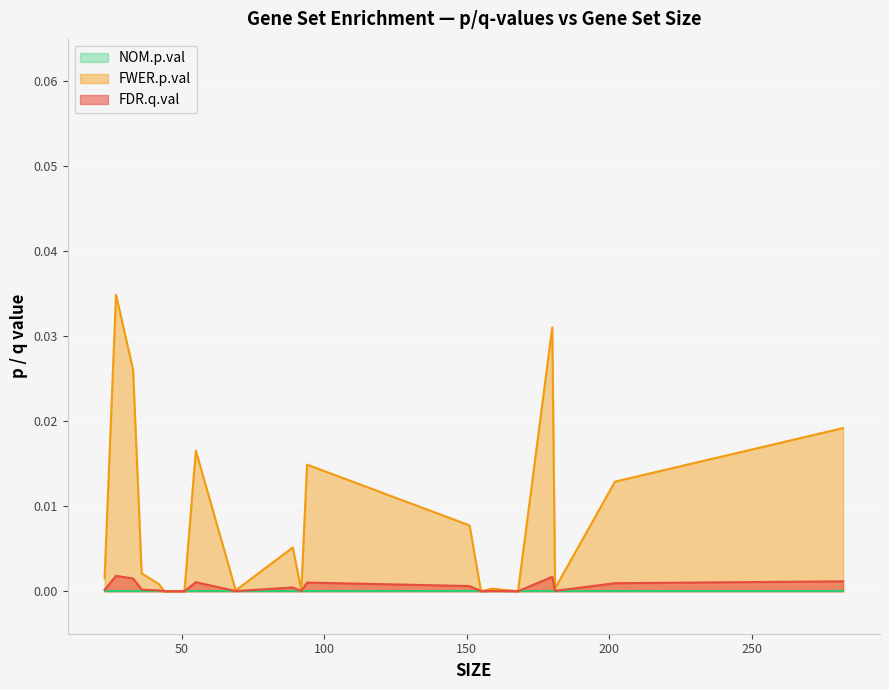

How many values in FDR.q.val are above zero?

16